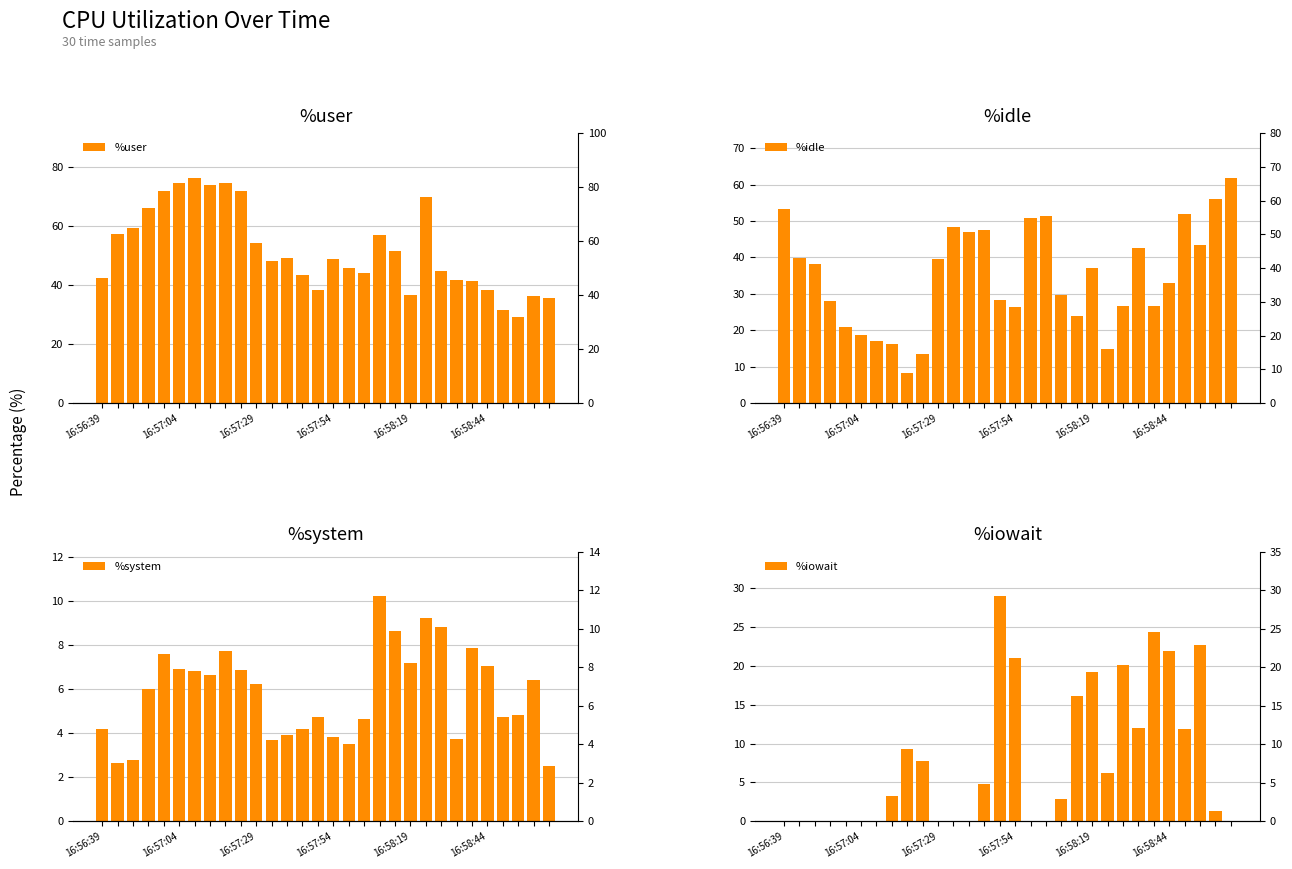

Reading right to left, what are all the values shown in this chart?

%user: 35.7	36.2	29.0	31.4	38.1	41.2	41.6	44.6	69.6	36.7	51.4	57.1	44.1	45.6	48.7	38.2	43.4	49.1	48.0	54.1	71.8	74.7	73.8	76.2	74.3	71.6	66.1	59.1	57.3	42.4
%idle: 61.8	56.0	43.5	52.0	33.0	26.6	42.6	26.6	15.0	37.0	23.9	29.8	51.3	50.8	26.5	28.2	47.7	47.0	48.3	39.7	13.6	8.4	16.3	17.0	18.7	20.8	27.9	38.1	39.9	53.4
%system: 2.5	6.4	4.8	4.7	7.0	7.9	3.7	8.8	9.2	7.2	8.6	10.2	4.6	3.5	3.8	4.7	4.2	3.9	3.7	6.2	6.8	7.7	6.7	6.8	6.9	7.6	6.0	2.8	2.7	4.2
%iowait: 0.0	1.4	22.7	11.9	21.9	24.4	12.1	20.1	6.2	19.1	16.1	2.9	0.0	0.0	20.9	28.9	4.8	0.0	0.0	0.0	7.8	9.2	3.3	0.0	0.0	0.0	0.0	0.0	0.1	0.0